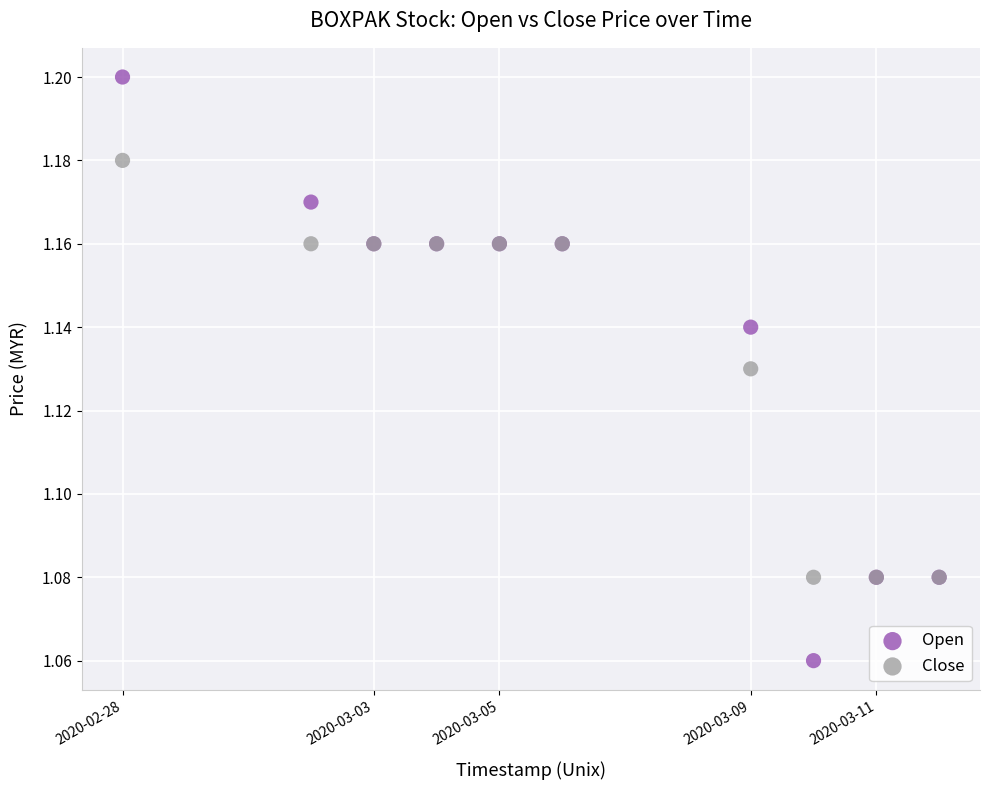

What is the X range (max minus min) for the scatter plot?

1123200.0